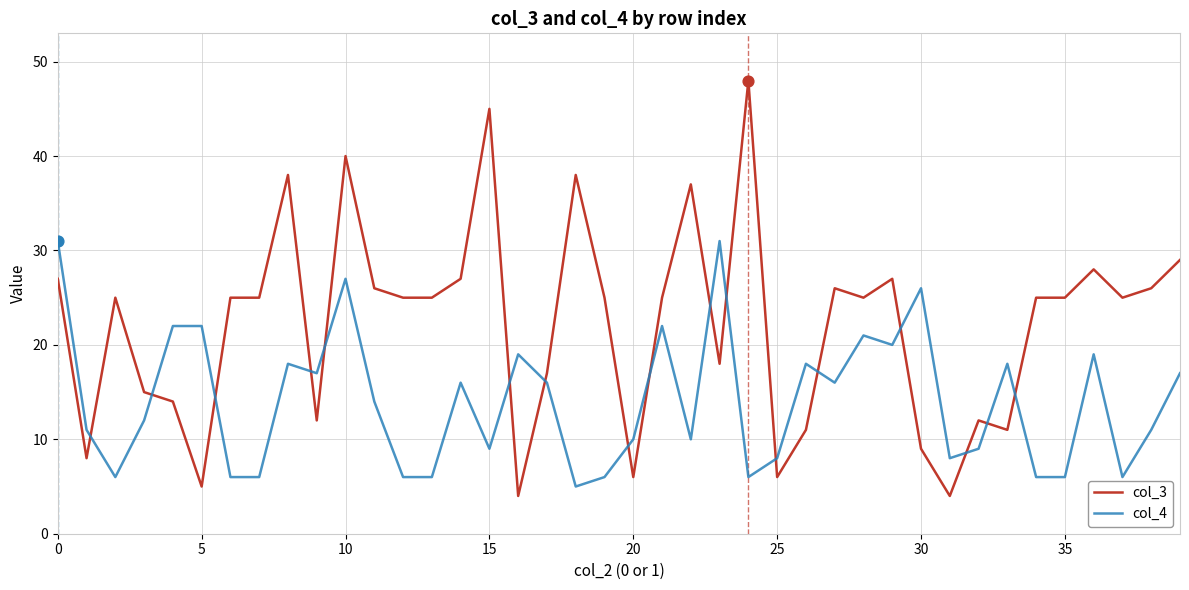

Which series has the largest total across all categories?

col_3